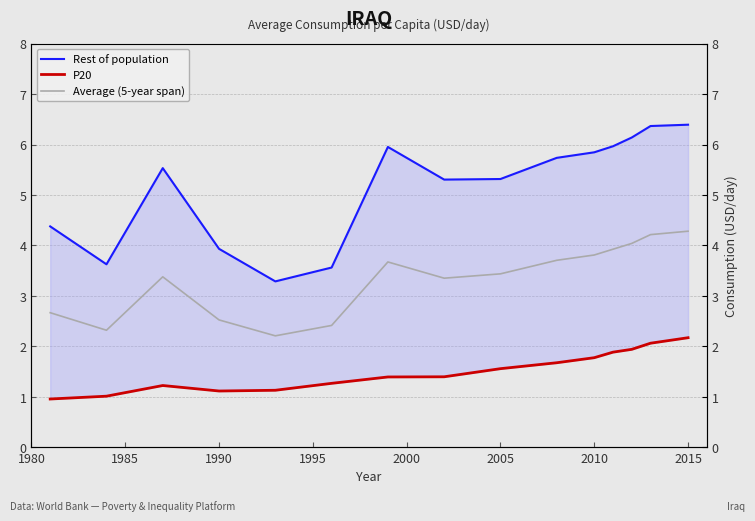

How many series are shown in this chart?

3